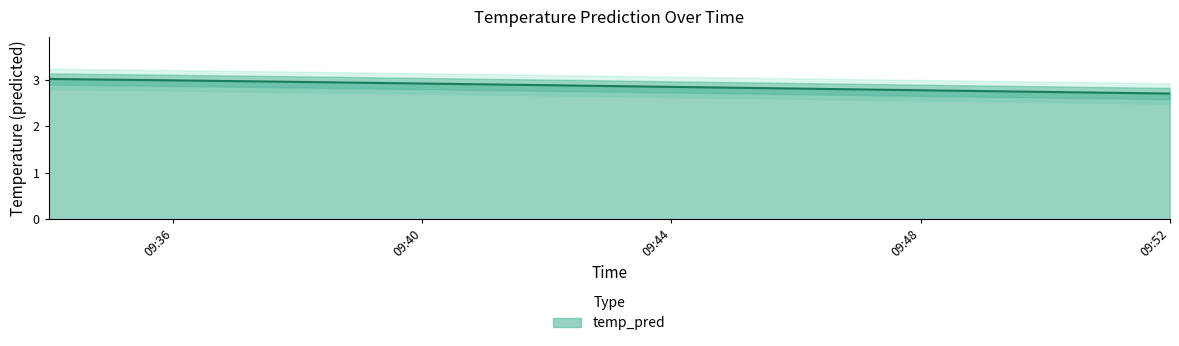

Is it true that temp_pred equals 2.8 at 09:48?

True